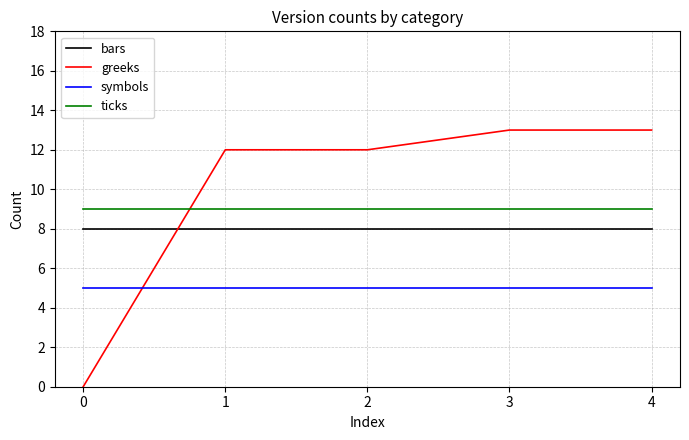

Reading left to right, what are all the values shown in this chart?

bars: 0=8	1=8	2=8	3=8	4=8
greeks: 0=0	1=12	2=12	3=13	4=13
symbols: 0=5	1=5	2=5	3=5	4=5
ticks: 0=9	1=9	2=9	3=9	4=9